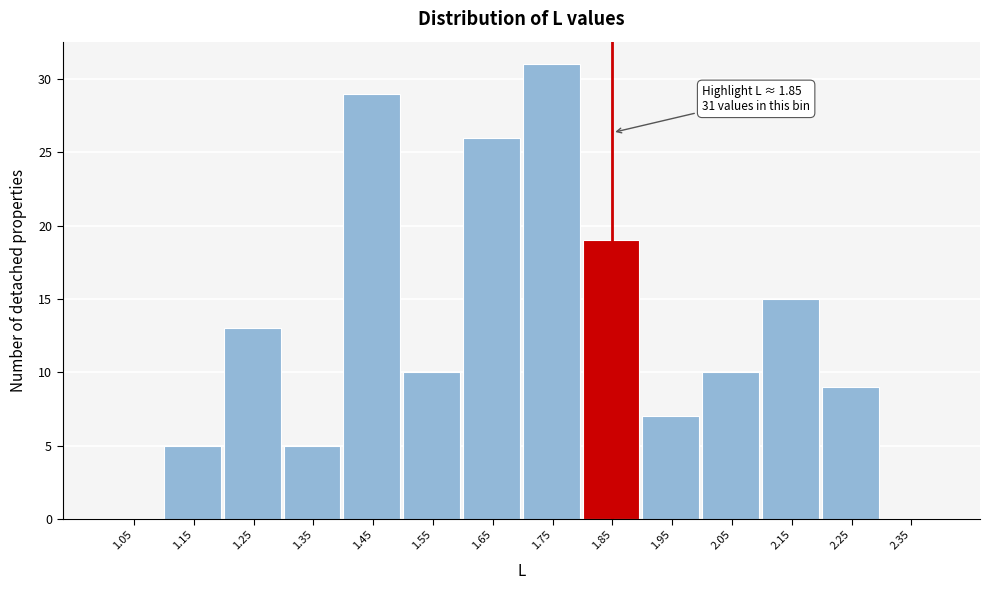

Which range on the x-axis has the tallest bar?

1.7 to 1.8